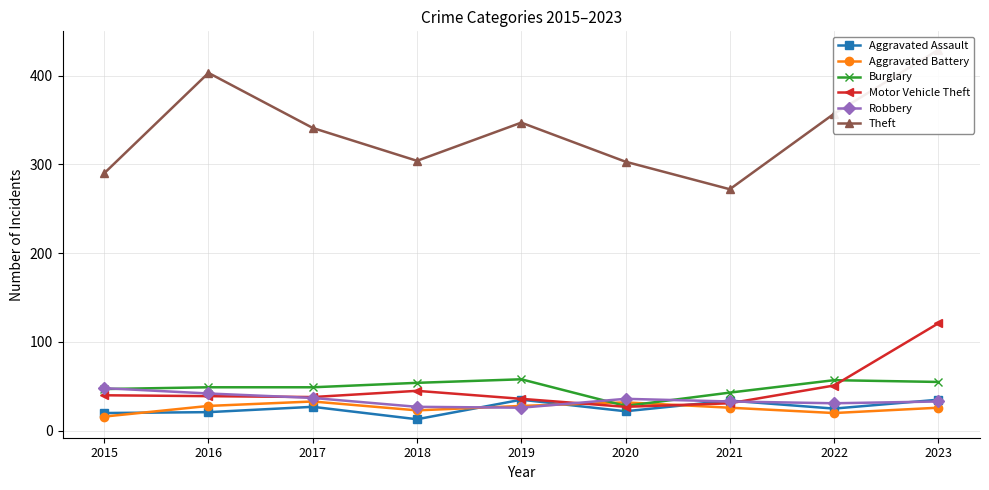

Where is the first local minimum for Robbery?

2019